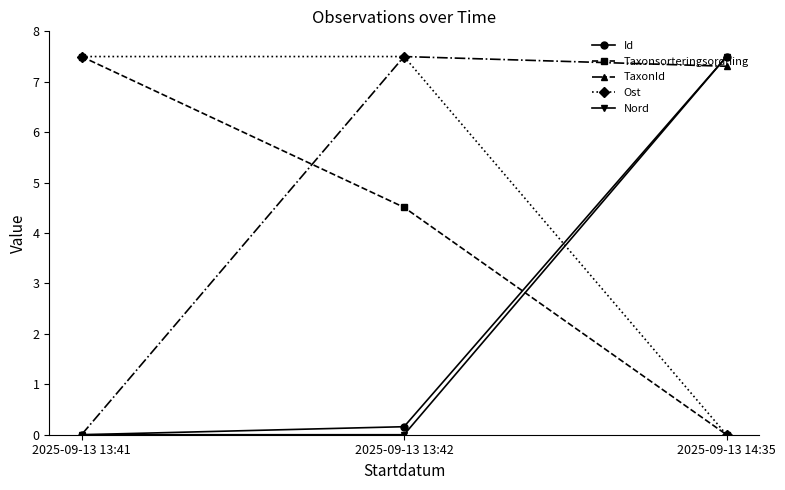

Reading right to left, transcribe all the data shown in this chart.

Id: 7.5	0.2	0.0
Taxonsorteringsordning: 0.0	4.5	7.5
TaxonId: 7.3	7.5	0.0
Ost: 0.0	7.5	7.5
Nord: 7.5	0.0	0.0